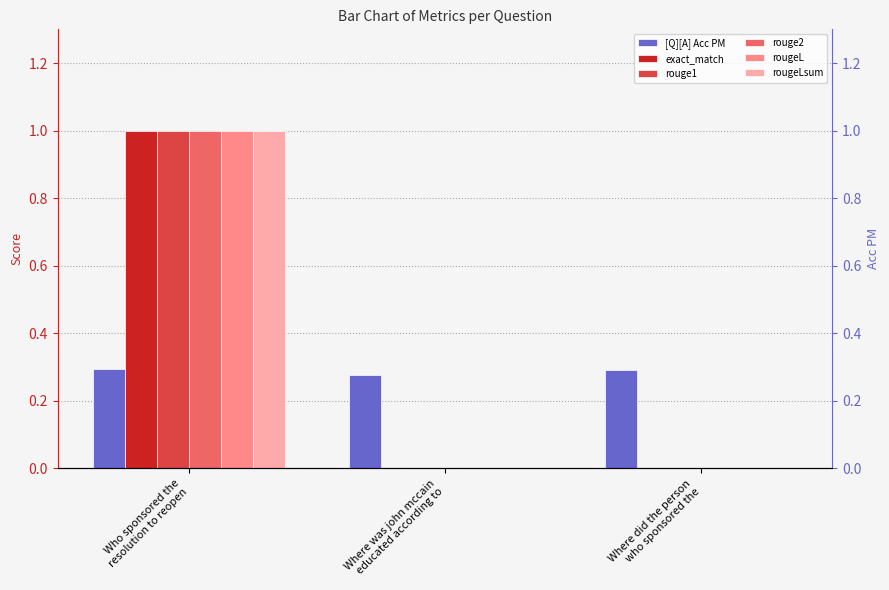

What is the total value across all series at Who sponsored the
resolution to reopen?

5.3